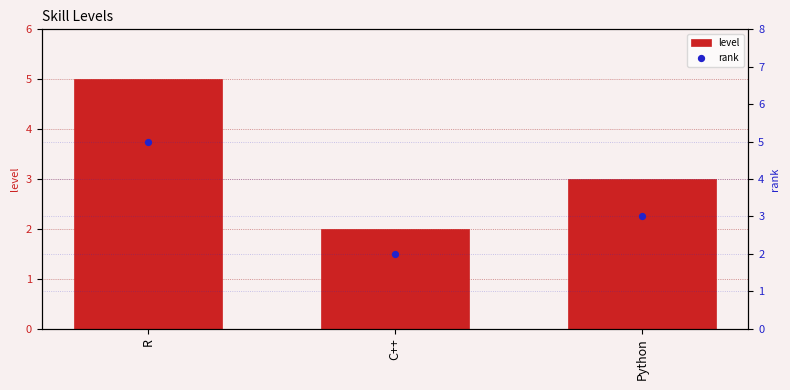

Which series contains the highest Y value?

level